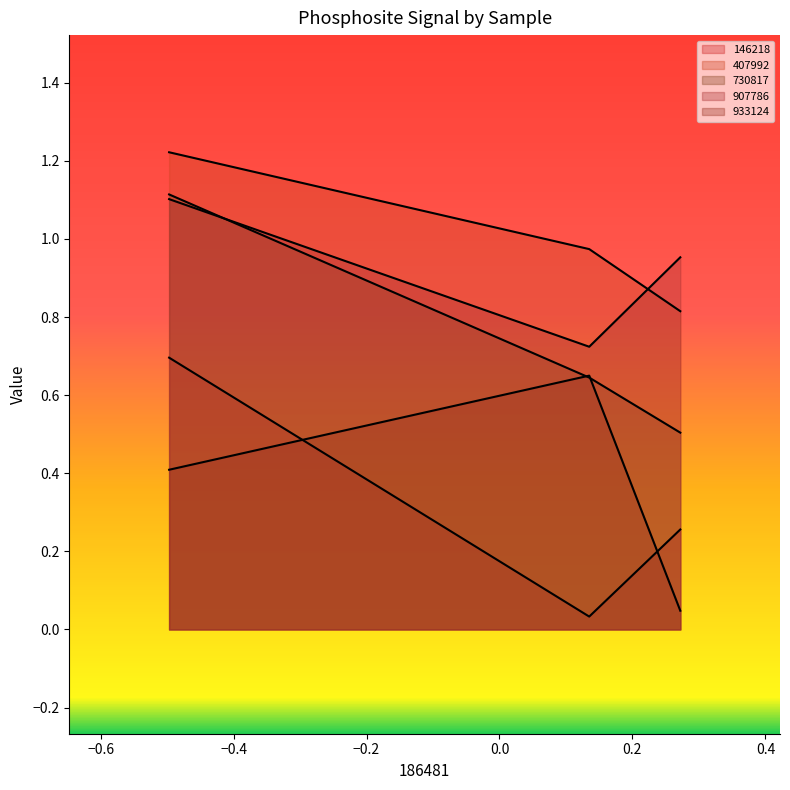

True or false: 730817 and 407992 cross at least once.

False